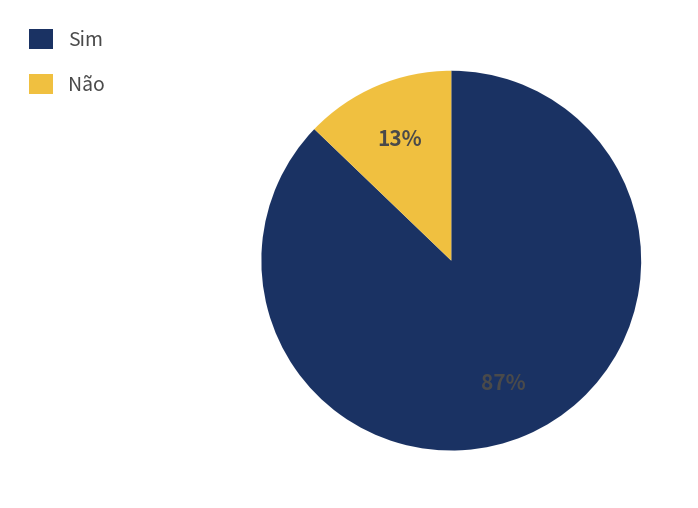

Which has a higher value, Sim or Não?

Sim